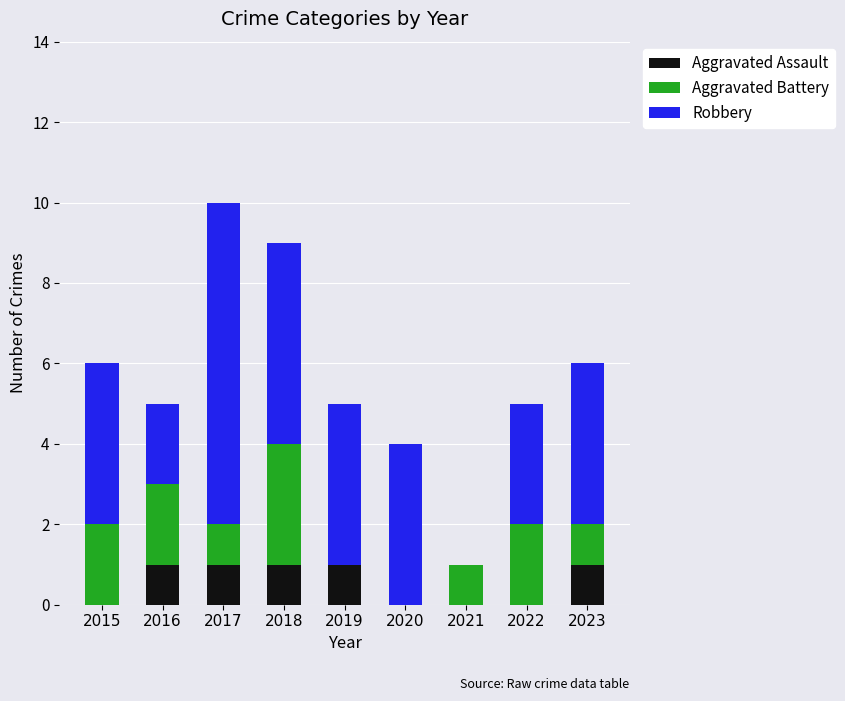

What is the total value across all series at 2019?

5